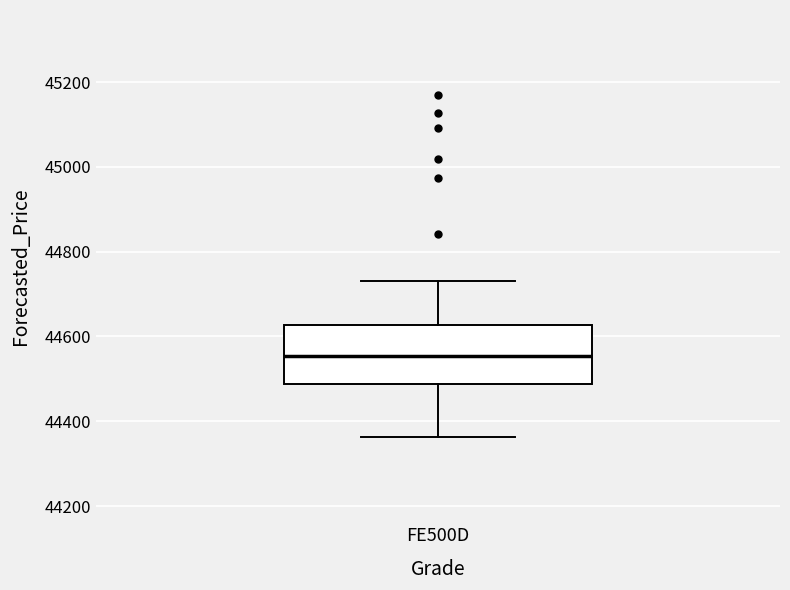

Transcribe this box plot: give where the median line is, the range the box spans, and where the two whiskers end, as read against the y-axis. The values are not printed on the chart, so give them approximately, as read against the axis.

median 44560, box 44480 to 44620, whiskers 44360 to 44740